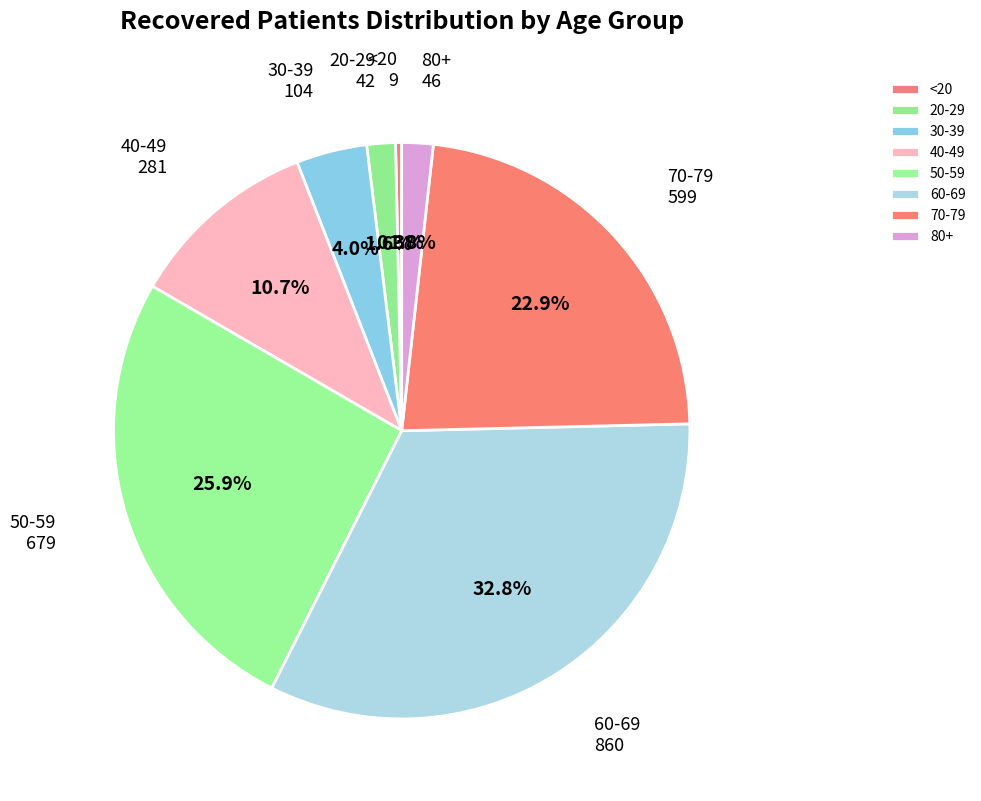

Between 30-39 and <20, which is larger?

30-39